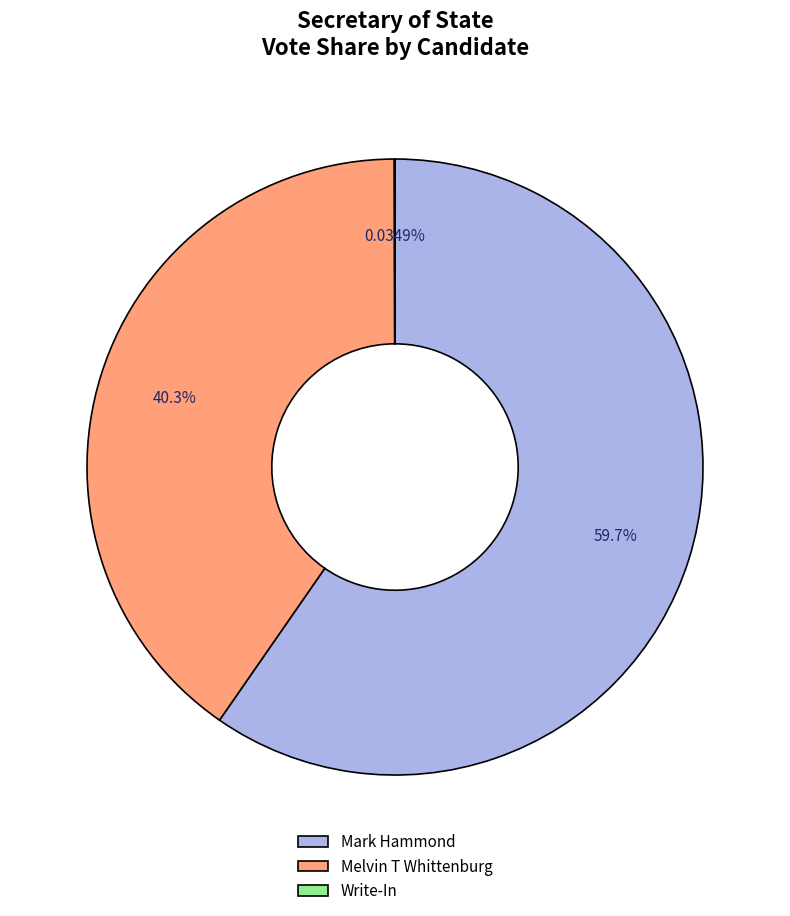

Is the sum of Mark Hammond and Melvin T Whittenburg greater than half?

Yes